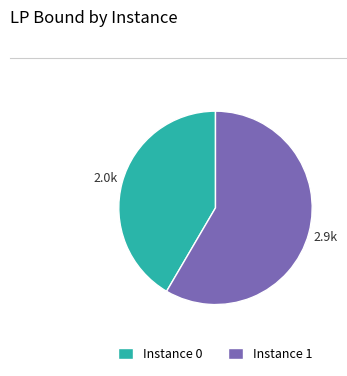

Is there any slice that represents more than half of the pie?

Yes